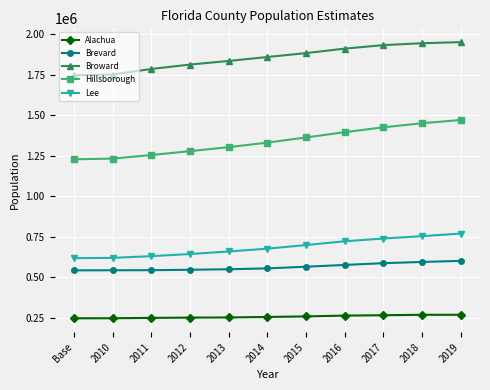

What is the spread (max minus min) of values at 2015?

1625988